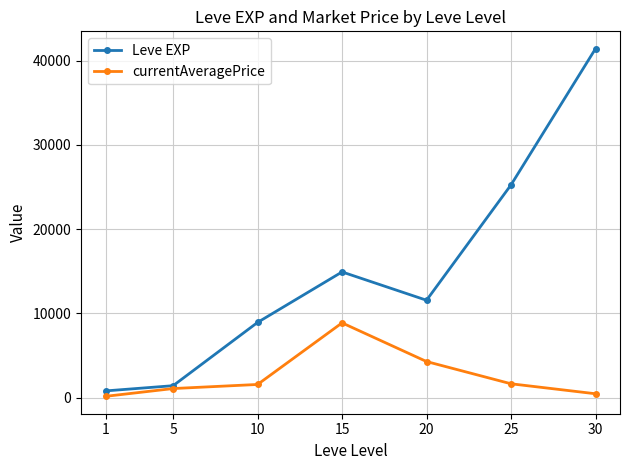

Rank the series by their maximum value, from highest to lowest.

Leve EXP, currentAveragePrice